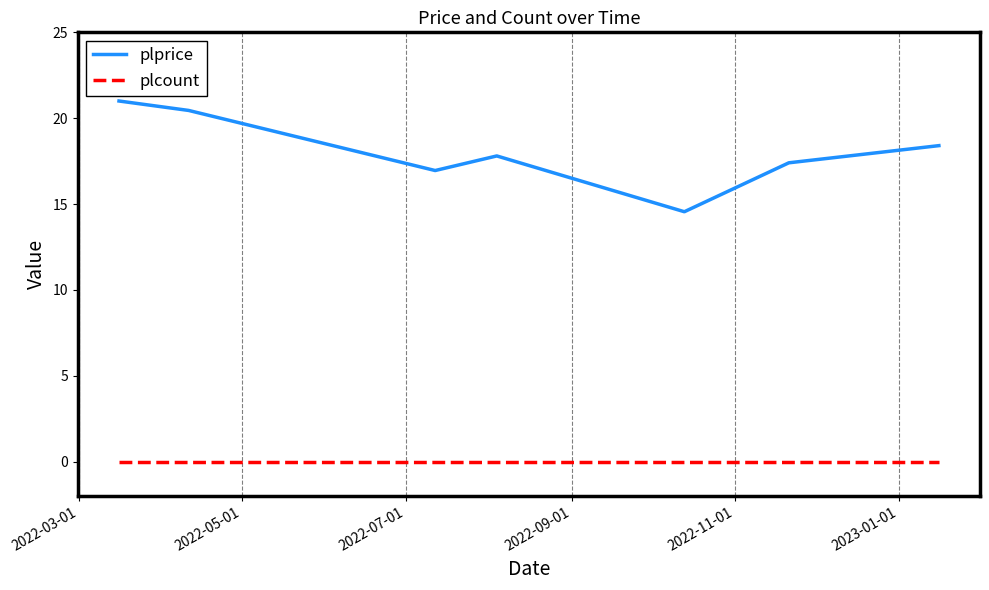

Which series has the largest range (max minus min)?

plprice